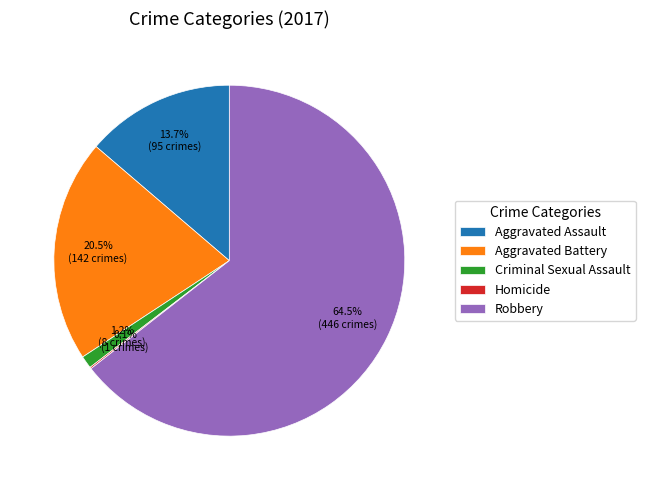

Approximately how many times larger is the value at Aggravated Battery compared to Robbery?

0.3